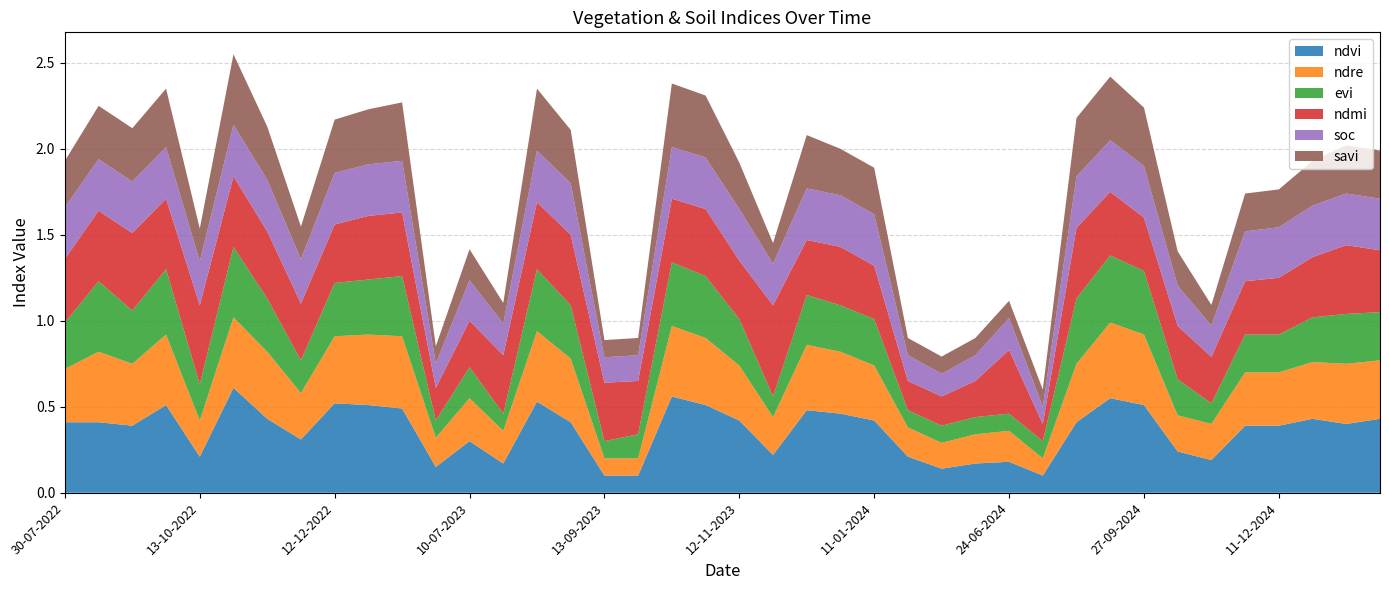

Reading right to left, what are all the values shown in this chart?

ndvi: 30-01-2025=0.4	10-01-2025=0.4	31-12-2024=0.4	11-12-2024=0.4	11-11-2024=0.4	01-11-2024=0.2	12-10-2024=0.2	27-09-2024=0.5	12-09-2024=0.6	28-08-2024=0.4	29-06-2024=0.1	24-06-2024=0.2	14-06-2024=0.2	30-05-2024=0.1	05-05-2024=0.2	11-01-2024=0.4	01-01-2024=0.5	12-12-2023=0.5	27-11-2023=0.2	12-11-2023=0.4	28-10-2023=0.5	13-10-2023=0.6	28-09-2023=0.1	13-09-2023=0.1	29-08-2023=0.4	14-08-2023=0.5	30-07-2023=0.2	10-07-2023=0.3	20-06-2023=0.1	11-01-2023=0.5	01-01-2023=0.5	12-12-2022=0.5	27-11-2022=0.3	12-11-2022=0.4	28-10-2022=0.6	13-10-2022=0.2	28-09-2022=0.5	13-09-2022=0.4	24-08-2022=0.4	30-07-2022=0.4
ndre: 30-01-2025=0.3	10-01-2025=0.3	31-12-2024=0.3	11-12-2024=0.3	11-11-2024=0.3	01-11-2024=0.2	12-10-2024=0.2	27-09-2024=0.4	12-09-2024=0.4	28-08-2024=0.3	29-06-2024=0.1	24-06-2024=0.2	14-06-2024=0.2	30-05-2024=0.1	05-05-2024=0.2	11-01-2024=0.3	01-01-2024=0.4	12-12-2023=0.4	27-11-2023=0.2	12-11-2023=0.3	28-10-2023=0.4	13-10-2023=0.4	28-09-2023=0.1	13-09-2023=0.1	29-08-2023=0.4	14-08-2023=0.4	30-07-2023=0.2	10-07-2023=0.2	20-06-2023=0.2	11-01-2023=0.4	01-01-2023=0.4	12-12-2022=0.4	27-11-2022=0.3	12-11-2022=0.4	28-10-2022=0.4	13-10-2022=0.2	28-09-2022=0.4	13-09-2022=0.4	24-08-2022=0.4	30-07-2022=0.3
evi: 30-01-2025=0.3	10-01-2025=0.3	31-12-2024=0.3	11-12-2024=0.2	11-11-2024=0.2	01-11-2024=0.1	12-10-2024=0.2	27-09-2024=0.4	12-09-2024=0.4	28-08-2024=0.4	29-06-2024=0.1	24-06-2024=0.1	14-06-2024=0.1	30-05-2024=0.1	05-05-2024=0.1	11-01-2024=0.3	01-01-2024=0.3	12-12-2023=0.3	27-11-2023=0.1	12-11-2023=0.3	28-10-2023=0.4	13-10-2023=0.4	28-09-2023=0.1	13-09-2023=0.1	29-08-2023=0.3	14-08-2023=0.4	30-07-2023=0.1	10-07-2023=0.2	20-06-2023=0.1	11-01-2023=0.3	01-01-2023=0.3	12-12-2022=0.3	27-11-2022=0.2	12-11-2022=0.3	28-10-2022=0.4	13-10-2022=0.2	28-09-2022=0.4	13-09-2022=0.3	24-08-2022=0.4	30-07-2022=0.3
ndmi: 30-01-2025=0.4	10-01-2025=0.4	31-12-2024=0.3	11-12-2024=0.3	11-11-2024=0.3	01-11-2024=0.3	12-10-2024=0.3	27-09-2024=0.3	12-09-2024=0.4	28-08-2024=0.4	29-06-2024=0.1	24-06-2024=0.4	14-06-2024=0.2	30-05-2024=0.2	05-05-2024=0.2	11-01-2024=0.3	01-01-2024=0.3	12-12-2023=0.3	27-11-2023=0.5	12-11-2023=0.3	28-10-2023=0.4	13-10-2023=0.4	28-09-2023=0.3	13-09-2023=0.3	29-08-2023=0.4	14-08-2023=0.4	30-07-2023=0.3	10-07-2023=0.3	20-06-2023=0.2	11-01-2023=0.4	01-01-2023=0.4	12-12-2022=0.3	27-11-2022=0.3	12-11-2022=0.4	28-10-2022=0.4	13-10-2022=0.5	28-09-2022=0.4	13-09-2022=0.5	24-08-2022=0.4	30-07-2022=0.4
soc: 30-01-2025=0.3	10-01-2025=0.3	31-12-2024=0.3	11-12-2024=0.3	11-11-2024=0.3	01-11-2024=0.2	12-10-2024=0.2	27-09-2024=0.3	12-09-2024=0.3	28-08-2024=0.3	29-06-2024=0.1	24-06-2024=0.2	14-06-2024=0.1	30-05-2024=0.1	05-05-2024=0.1	11-01-2024=0.3	01-01-2024=0.3	12-12-2023=0.3	27-11-2023=0.2	12-11-2023=0.3	28-10-2023=0.3	13-10-2023=0.3	28-09-2023=0.1	13-09-2023=0.1	29-08-2023=0.3	14-08-2023=0.3	30-07-2023=0.2	10-07-2023=0.2	20-06-2023=0.1	11-01-2023=0.3	01-01-2023=0.3	12-12-2022=0.3	27-11-2022=0.3	12-11-2022=0.3	28-10-2022=0.3	13-10-2022=0.3	28-09-2022=0.3	13-09-2022=0.3	24-08-2022=0.3	30-07-2022=0.3
savi: 30-01-2025=0.3	10-01-2025=0.3	31-12-2024=0.3	11-12-2024=0.2	11-11-2024=0.2	01-11-2024=0.1	12-10-2024=0.2	27-09-2024=0.3	12-09-2024=0.4	28-08-2024=0.3	29-06-2024=0.1	24-06-2024=0.1	14-06-2024=0.1	30-05-2024=0.1	05-05-2024=0.1	11-01-2024=0.3	01-01-2024=0.3	12-12-2023=0.3	27-11-2023=0.1	12-11-2023=0.3	28-10-2023=0.4	13-10-2023=0.4	28-09-2023=0.1	13-09-2023=0.1	29-08-2023=0.3	14-08-2023=0.4	30-07-2023=0.1	10-07-2023=0.2	20-06-2023=0.1	11-01-2023=0.3	01-01-2023=0.3	12-12-2022=0.3	27-11-2022=0.2	12-11-2022=0.3	28-10-2022=0.4	13-10-2022=0.2	28-09-2022=0.3	13-09-2022=0.3	24-08-2022=0.3	30-07-2022=0.3